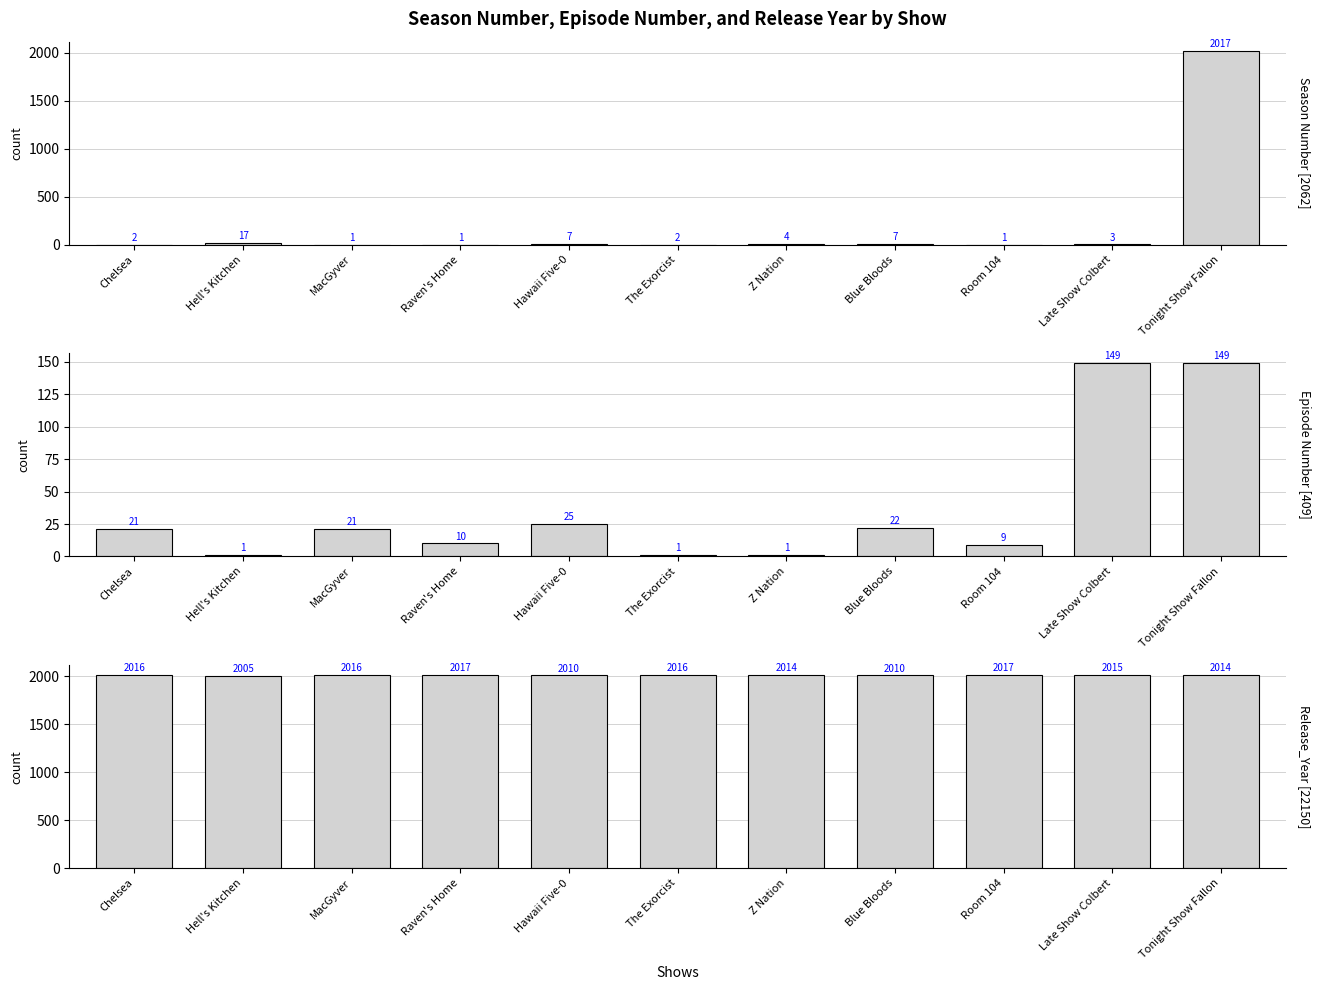

Reading left to right, what are all the values shown in this chart?

Season Number: Chelsea=2	Hell's Kitchen=17	MacGyver=1	Raven's Home=1	Hawaii Five-0=7	The Exorcist=2	Z Nation=4	Blue Bloods=7	Room 104=1	Late Show Colbert=3	Tonight Show Fallon=2017
Episode Number: Chelsea=21	Hell's Kitchen=1	MacGyver=21	Raven's Home=10	Hawaii Five-0=25	The Exorcist=1	Z Nation=1	Blue Bloods=22	Room 104=9	Late Show Colbert=149	Tonight Show Fallon=149
Release_Year: Chelsea=2016	Hell's Kitchen=2005	MacGyver=2016	Raven's Home=2017	Hawaii Five-0=2010	The Exorcist=2016	Z Nation=2014	Blue Bloods=2010	Room 104=2017	Late Show Colbert=2015	Tonight Show Fallon=2014